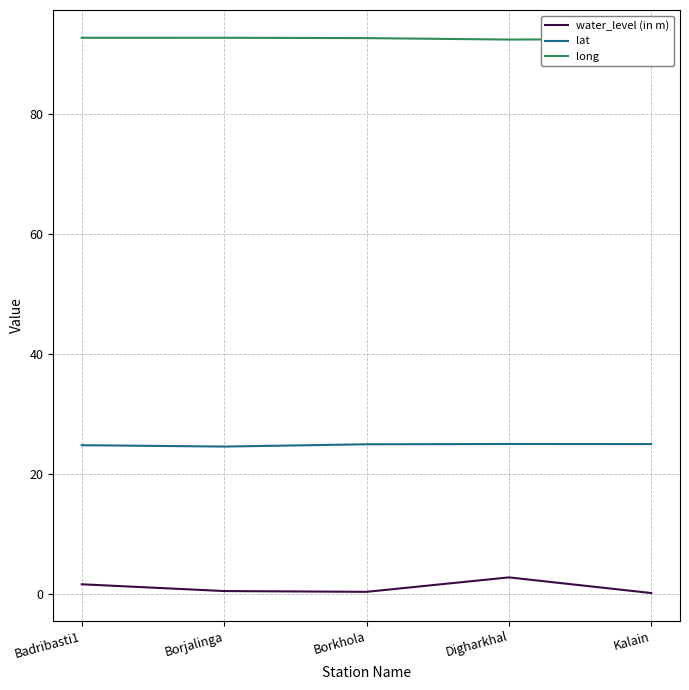

What is the spread (max minus min) of values at Kalain?

92.5